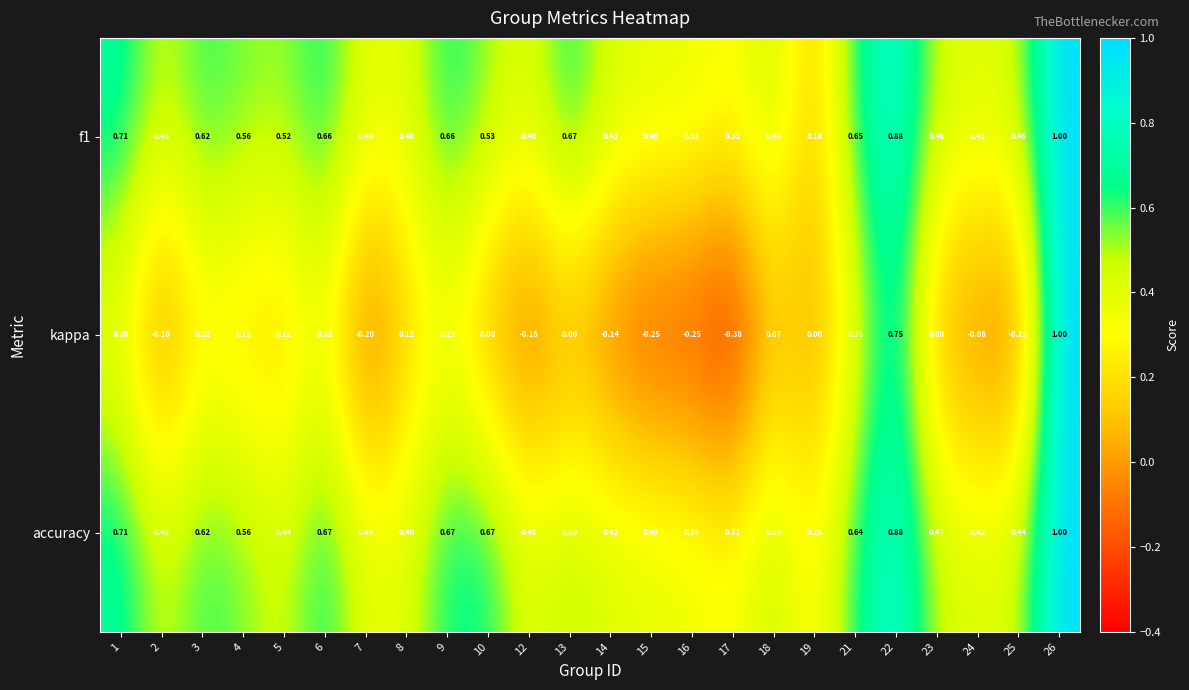

Count the number of data series in this chart.

3